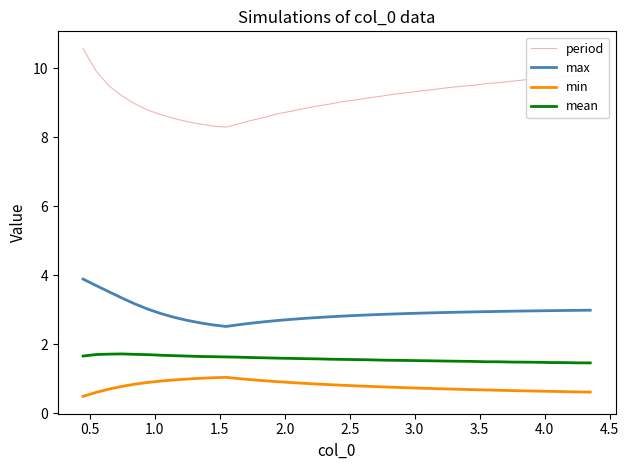

Which series has the widest spread of values?

period